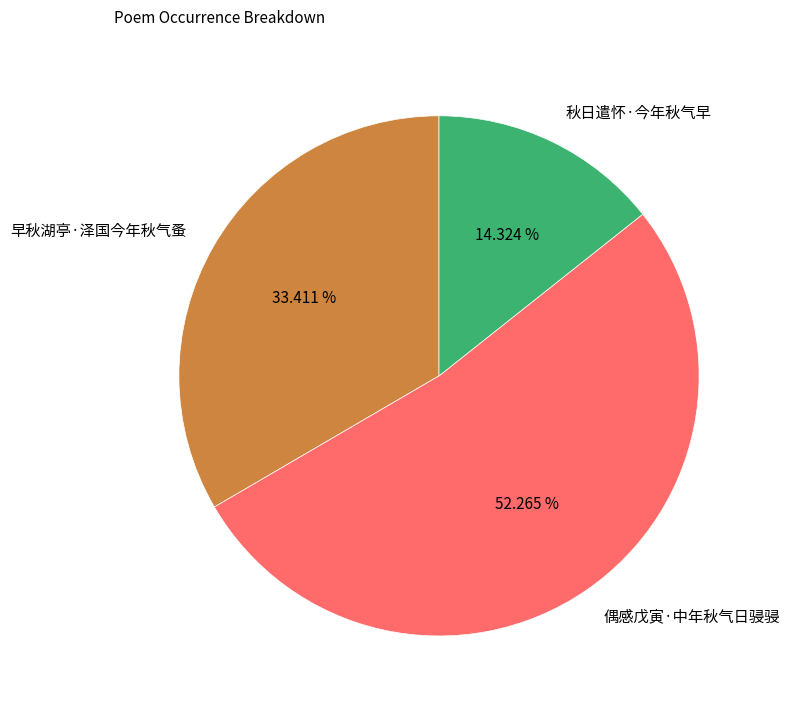

Count the number of slices in the pie.

3